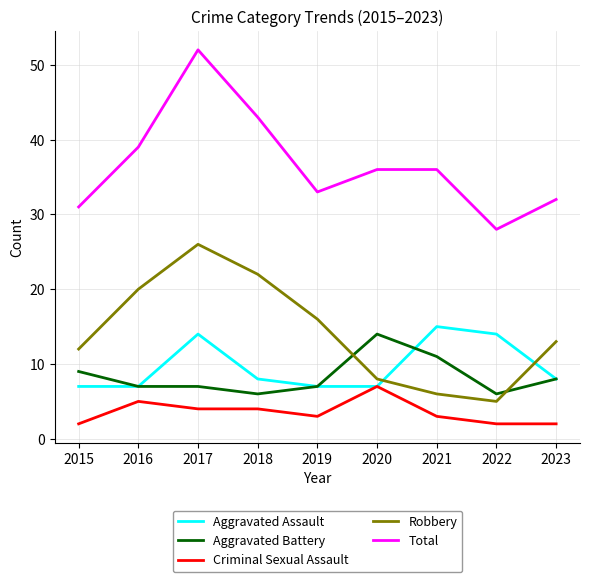

Read the Robbery value at 2016.

20